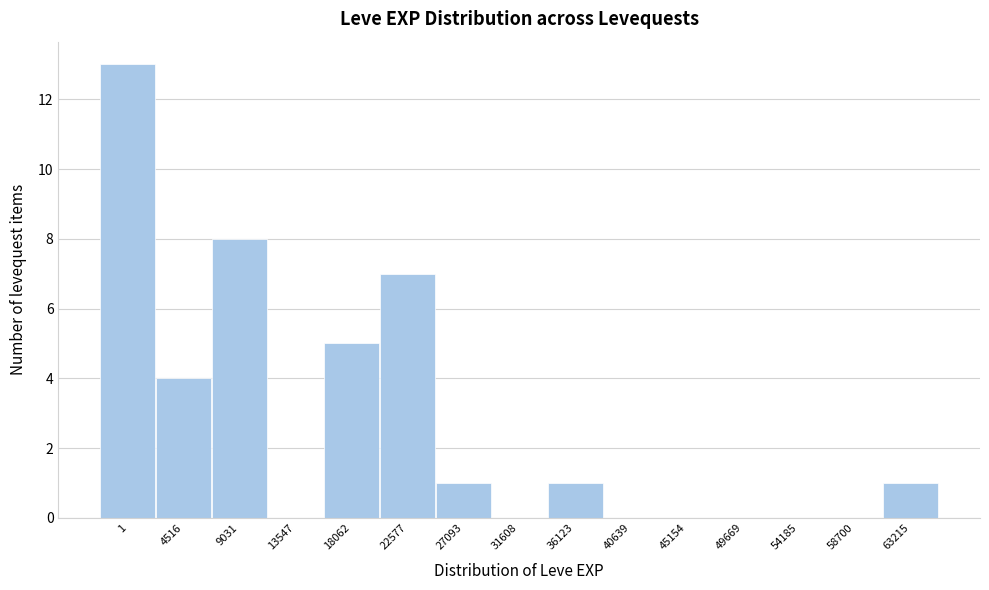

Reading right to left, list all the values displayed in this chart.

63215=1	58700=0	54185=0	49669=0	45154=0	40639=0	36123=1	31608=0	27093=1	22577=7	18062=5	13547=0	9031=8	4516=4	1=13